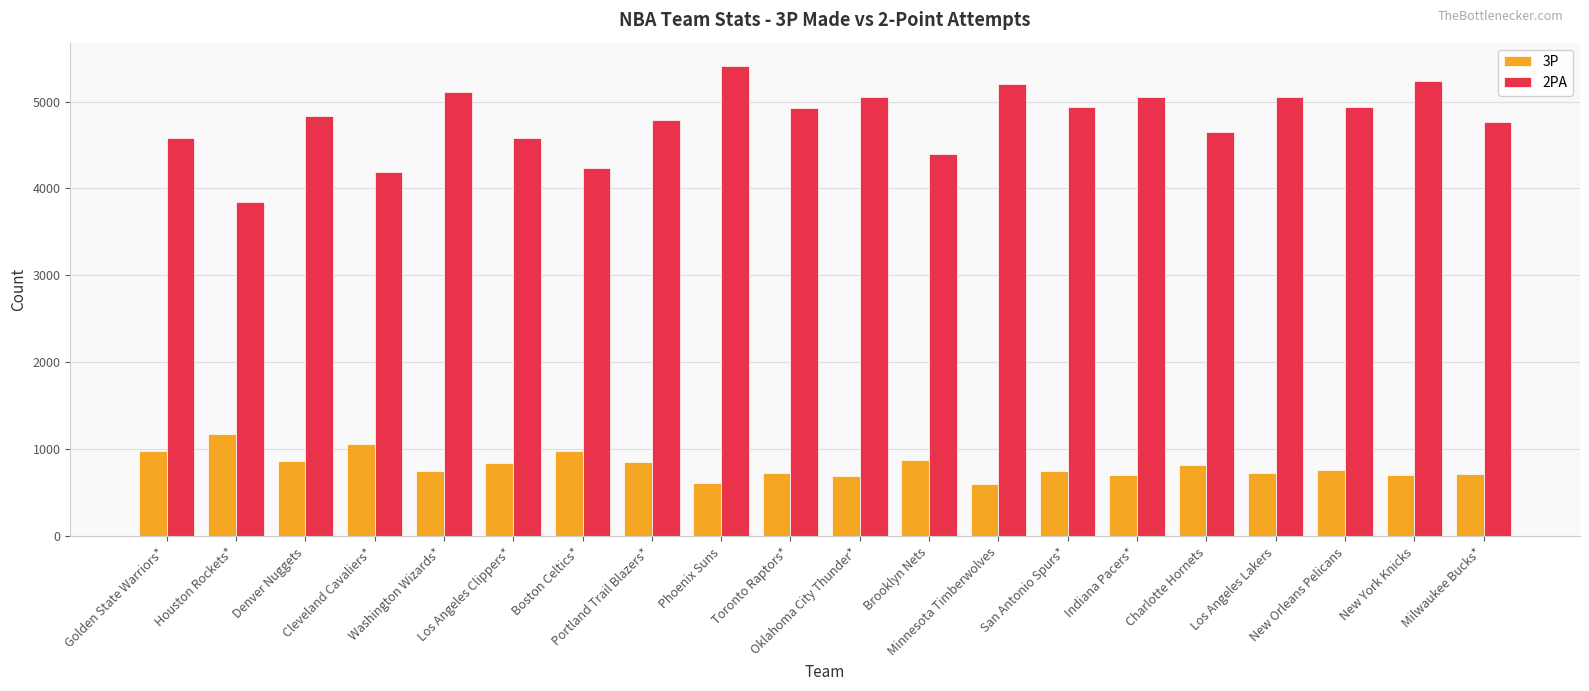

True or false: 3P has a value of 313 at Denver Nuggets.

False